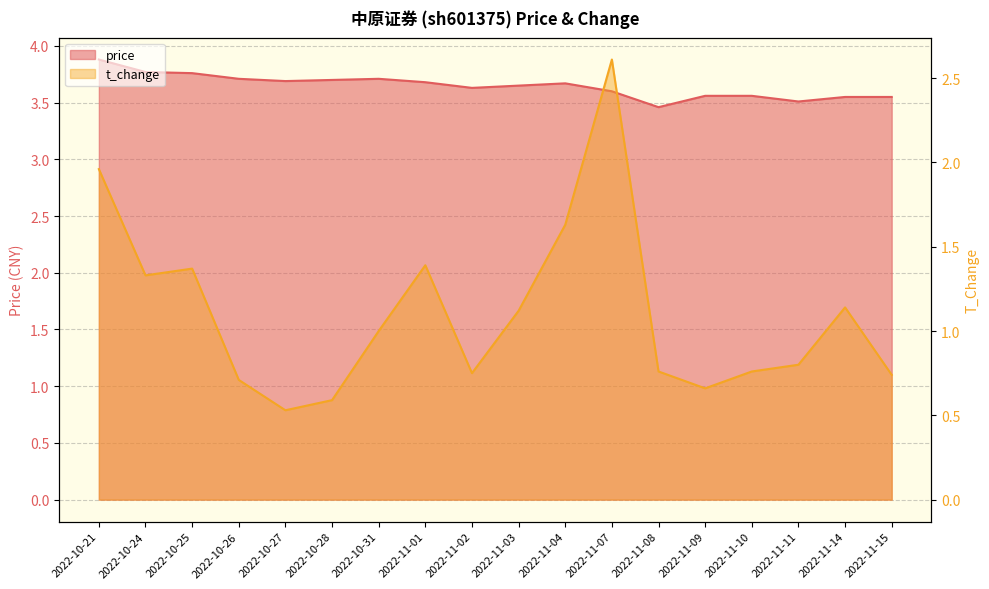

Rank the series by their maximum value, from highest to lowest.

price, t_change